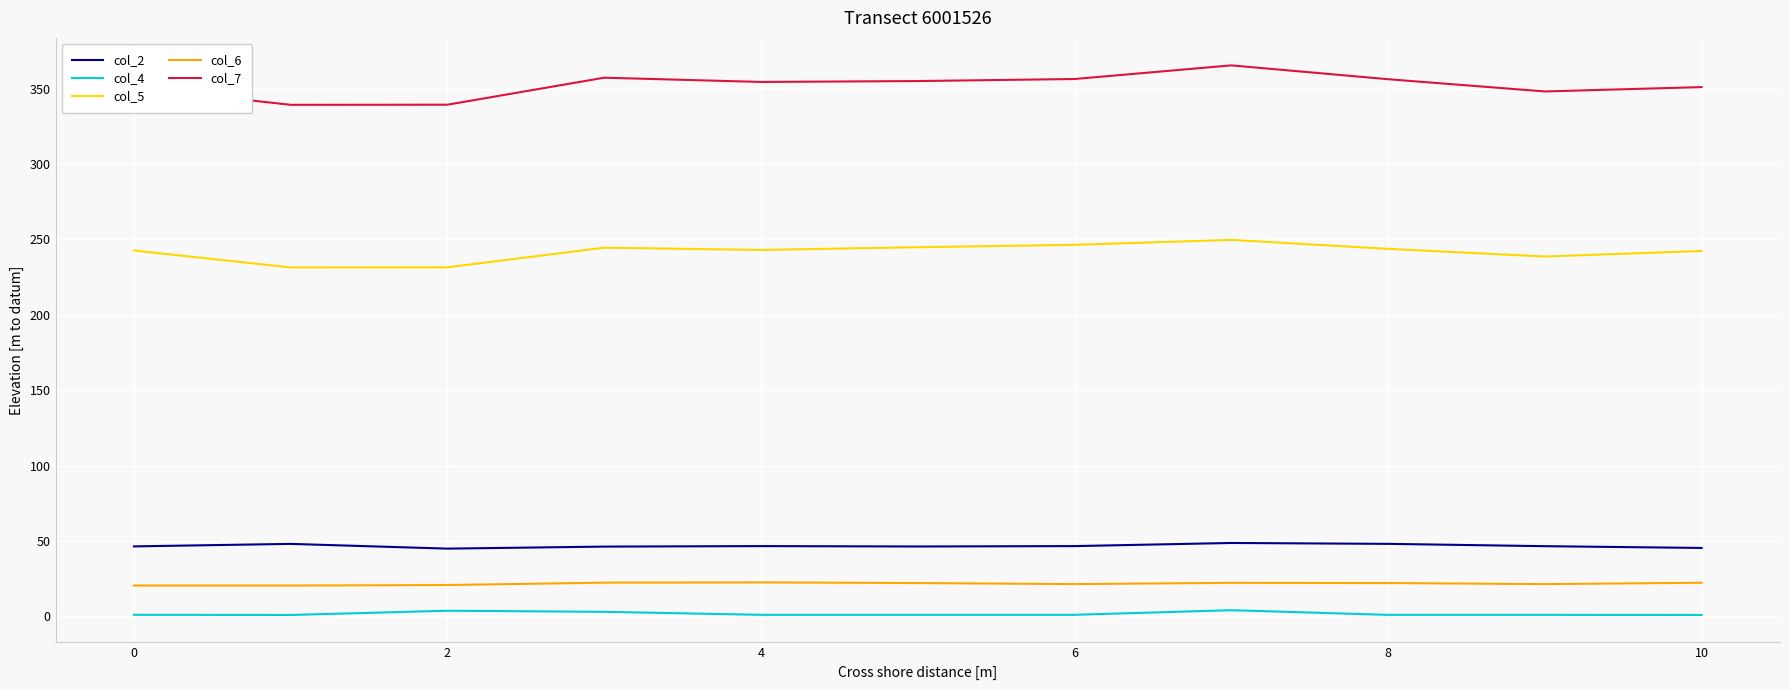

True or false: col_5 and col_2 intersect in this chart.

False